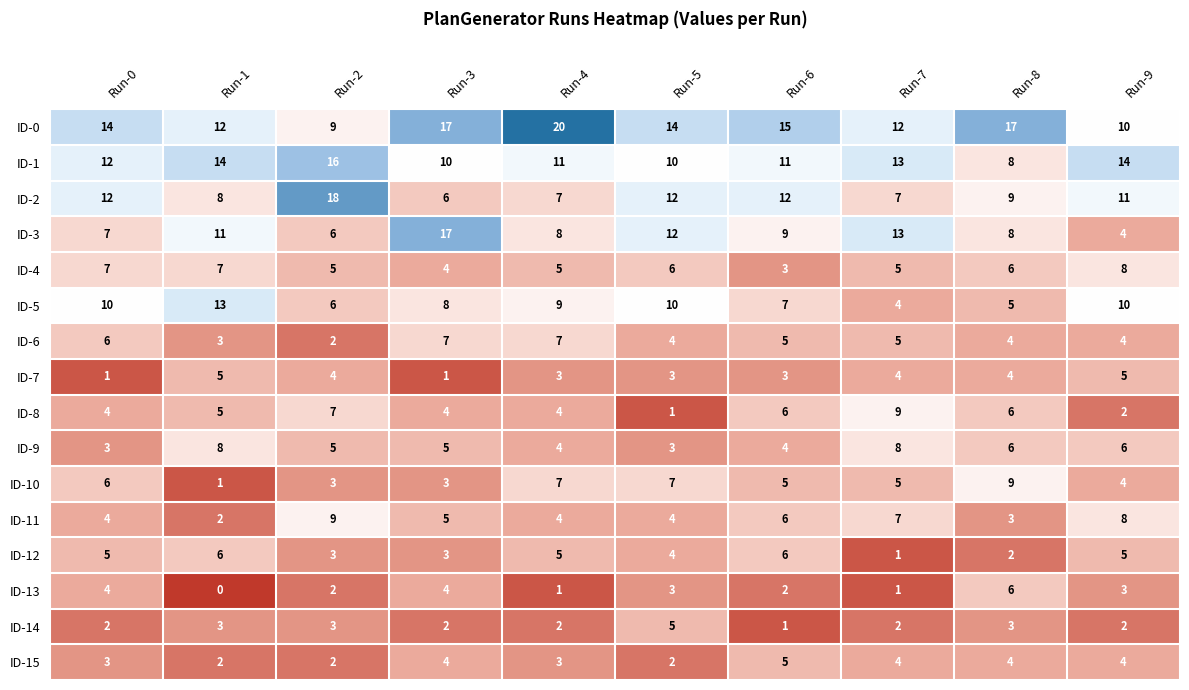

What is the difference between the maximum and minimum values in the ID-2 series?

12